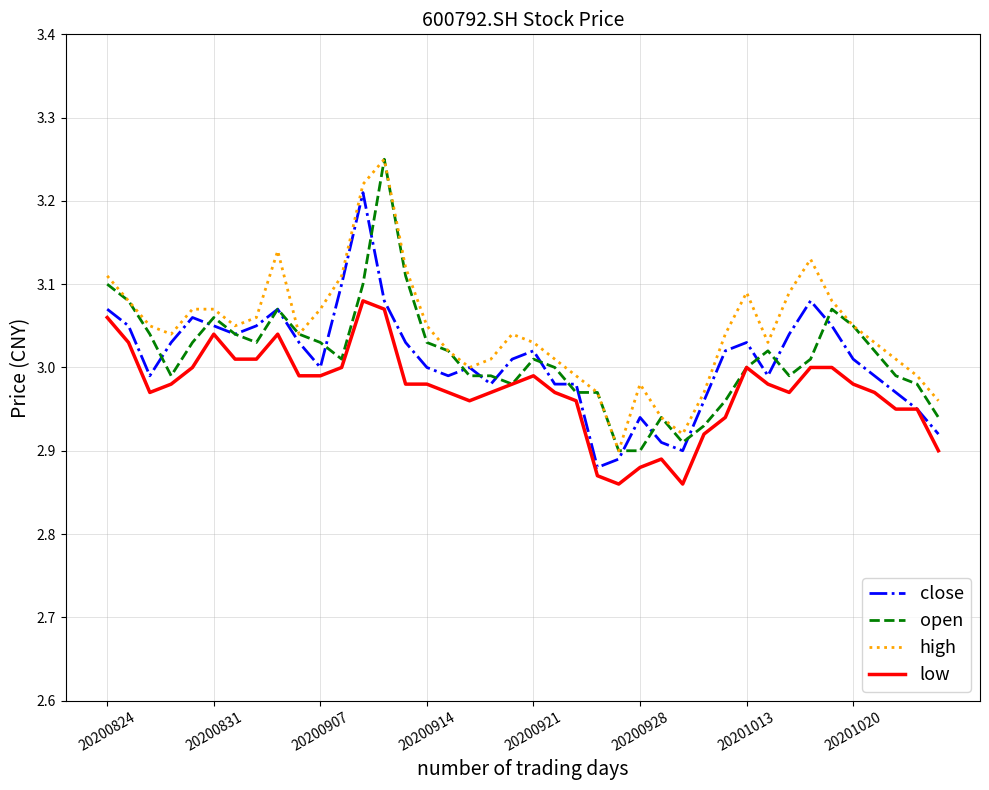

What is the difference between the maximum and second lowest values in the close series?

0.3